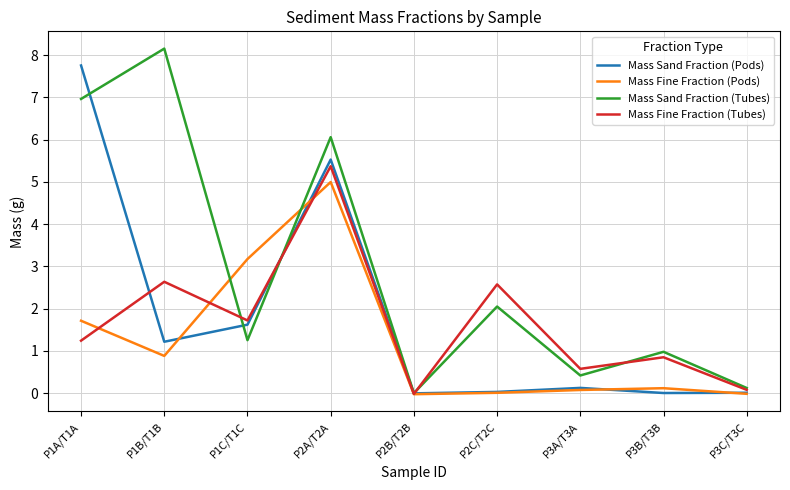

What is the difference between the maximum and second lowest values in the Mass Fine Fraction (Pods) series?

5.0